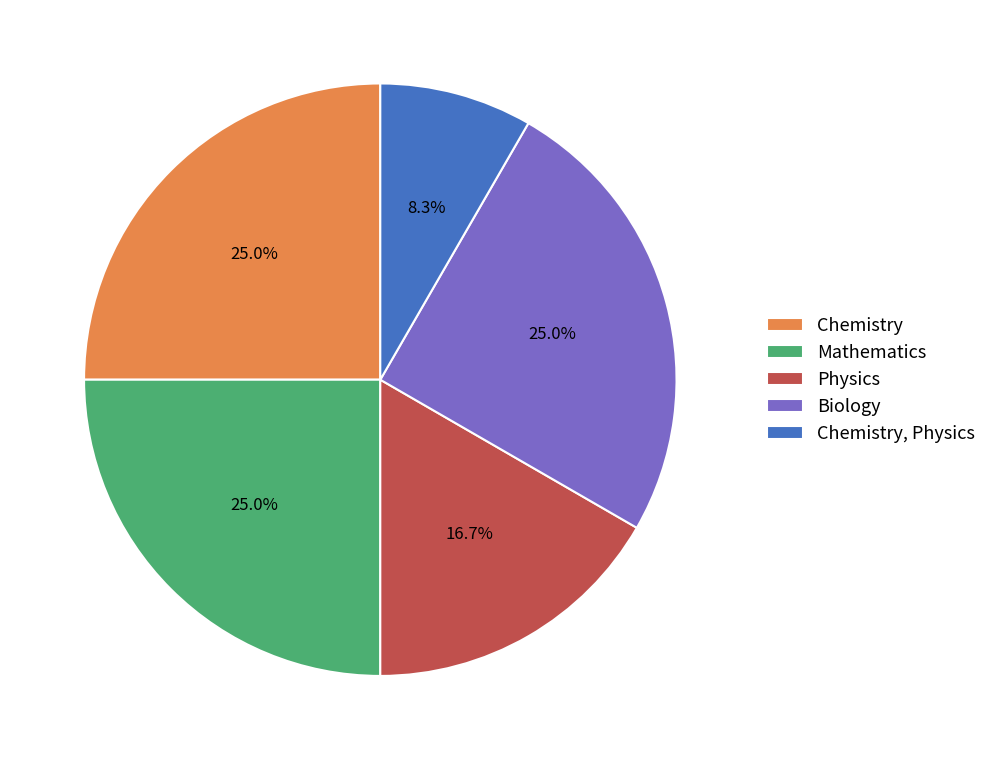

Is there any slice that represents more than half of the pie?

No